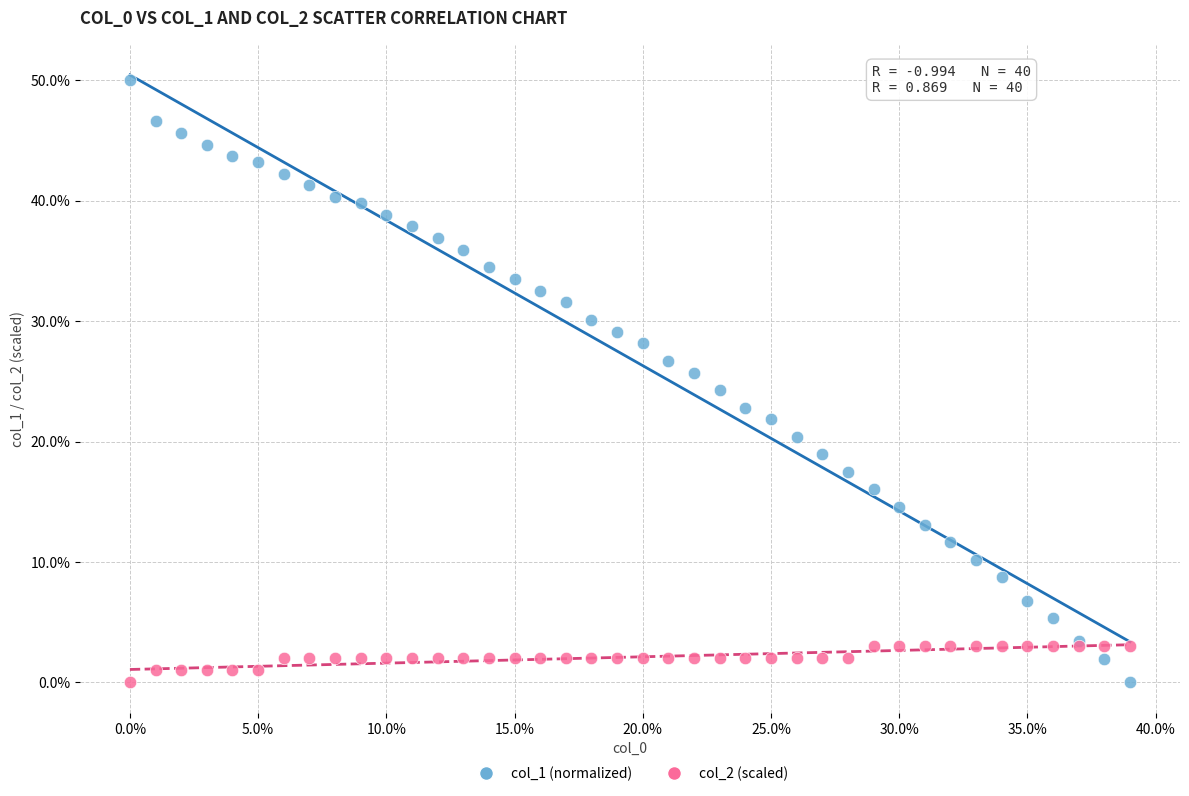

Which series contains the highest Y value?

col_1 (normalized)